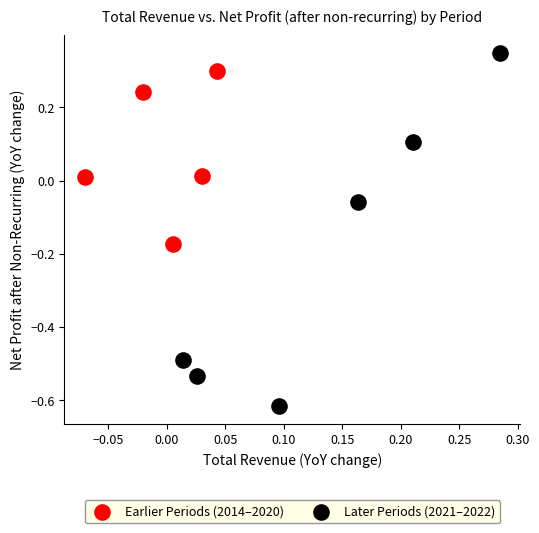

What are all the series names shown in the legend?

Earlier Periods (2014–2020), Later Periods (2021–2022)